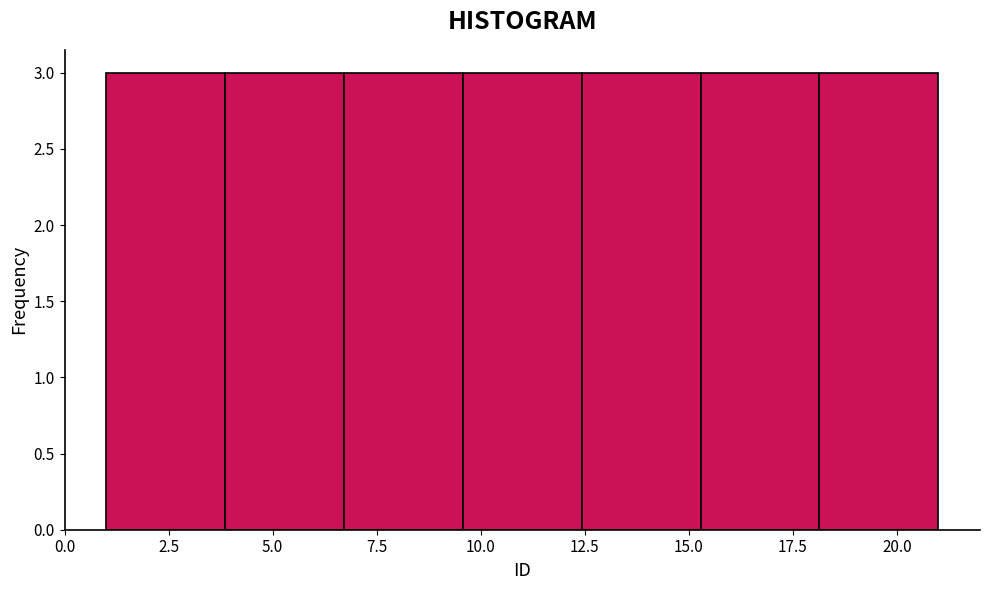

How tall is the bar that spans 18.0 to 21.0 on the x-axis? Neither the bar edges nor the heights are printed on the chart, so give them approximately, as read against the axes.

3